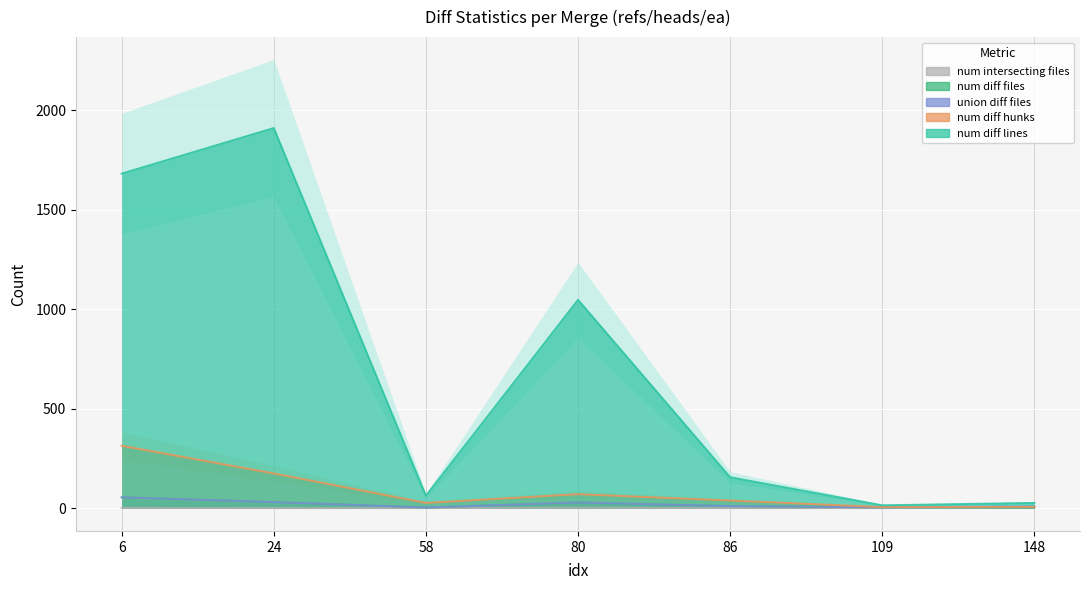

What is the minimum value for num_diff_hunks?

7